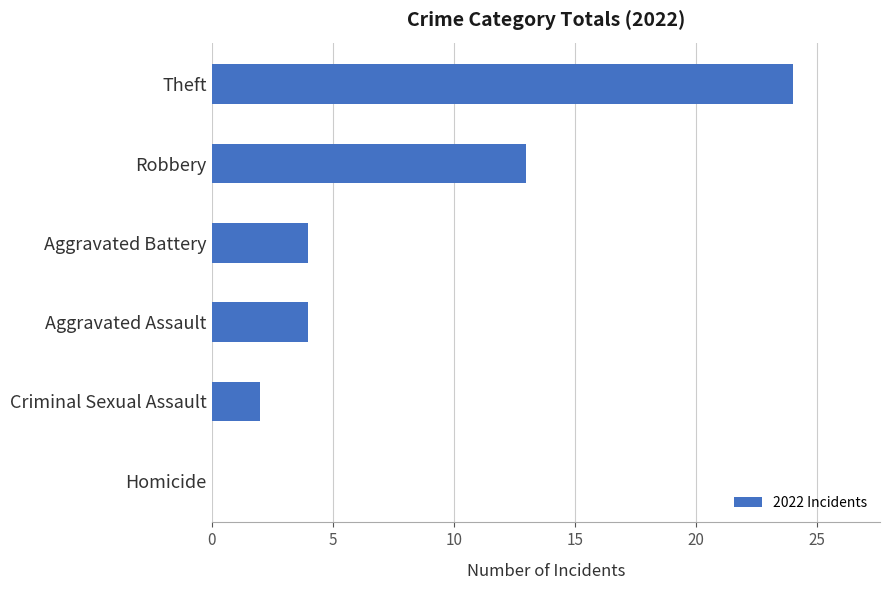

Is it true that the value at Aggravated Assault is 6?

False